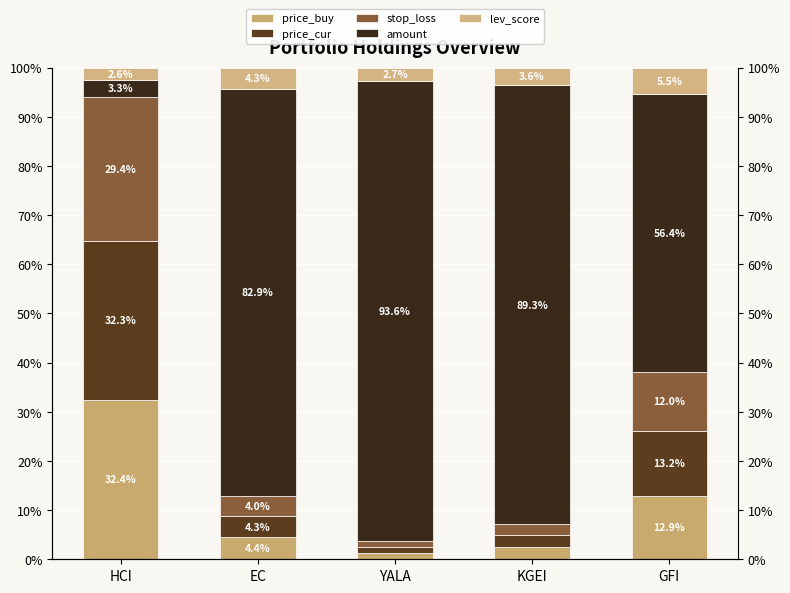

What are all the series names shown in the legend?

price_buy, price_cur, stop_loss, amount, lev_score